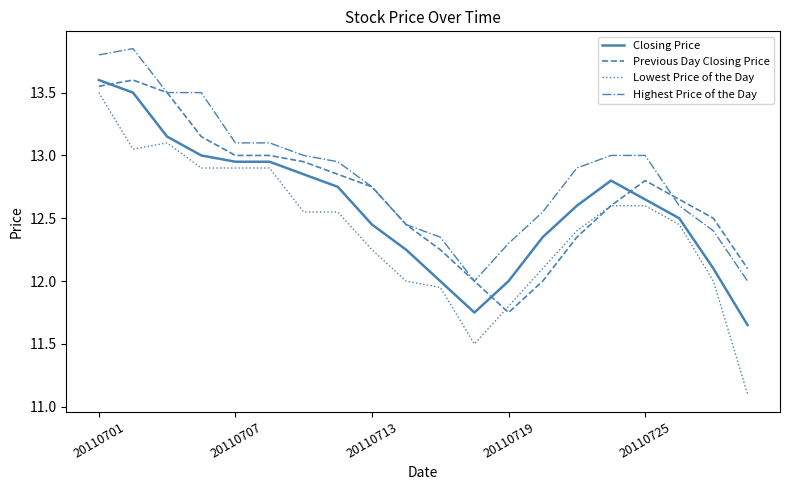

What is the smallest value displayed?

11.1